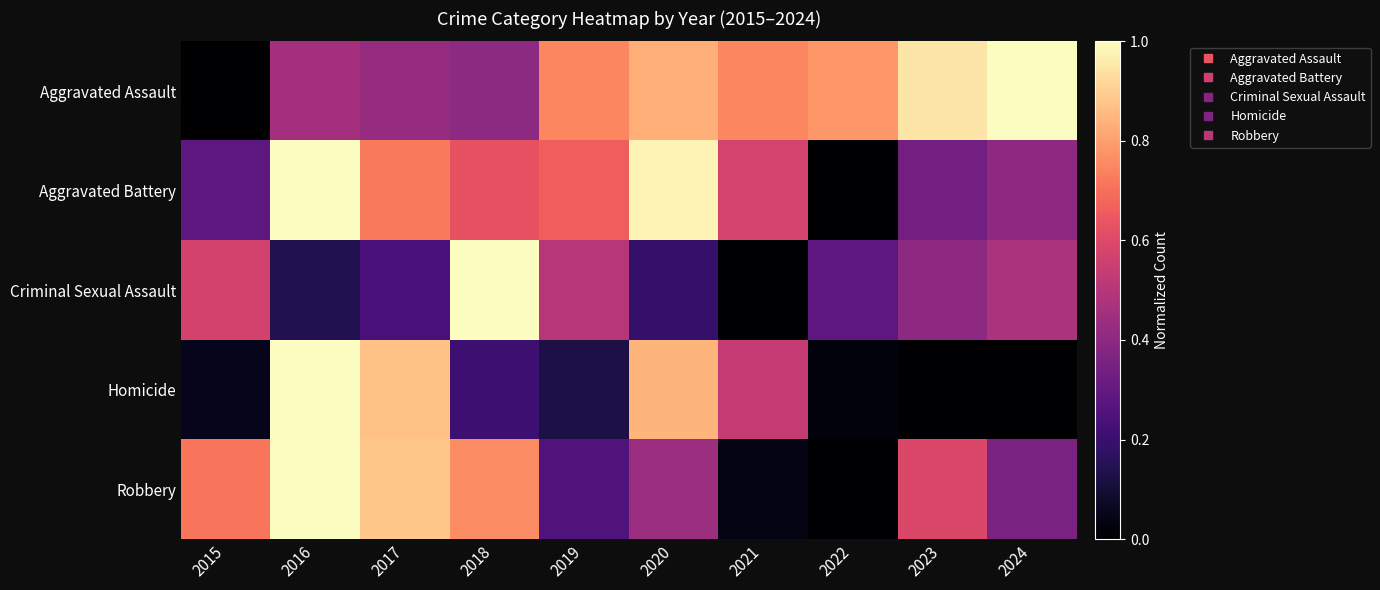

At which category is the sum across all series the highest?

2016